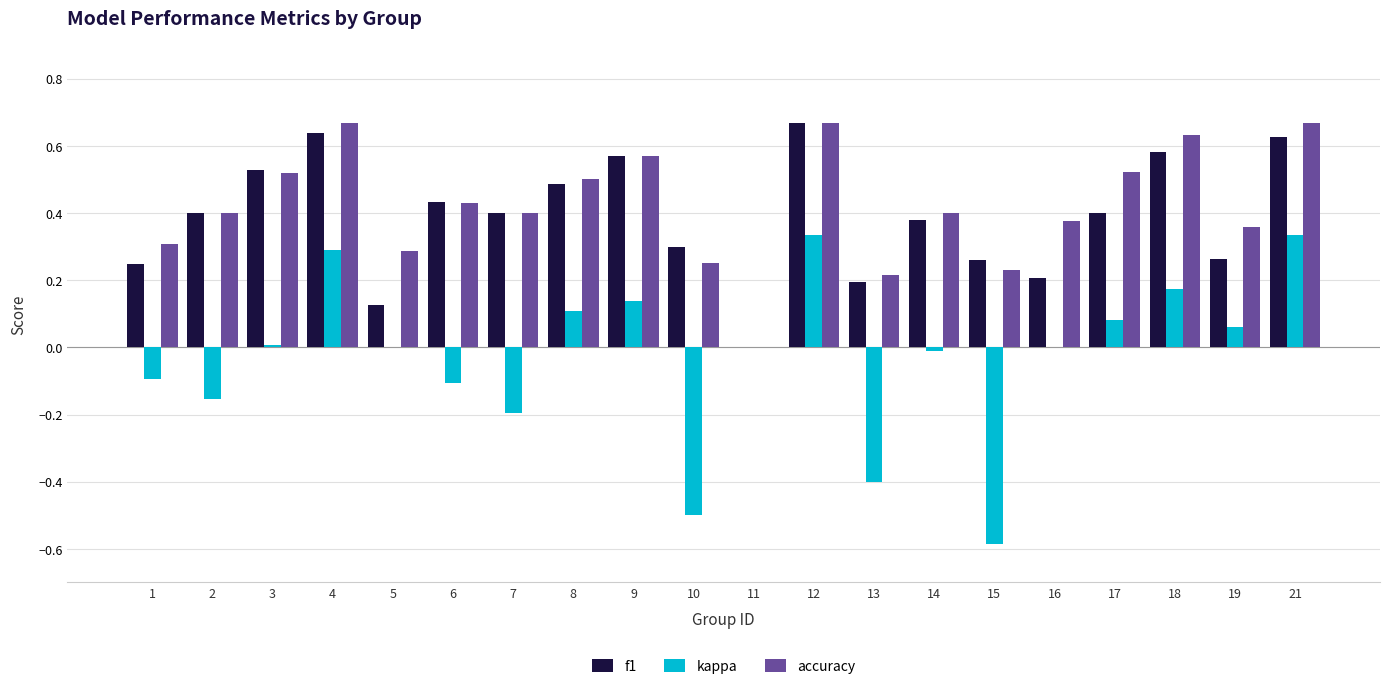

Between 9 and 21, which series saw the biggest shift?

kappa